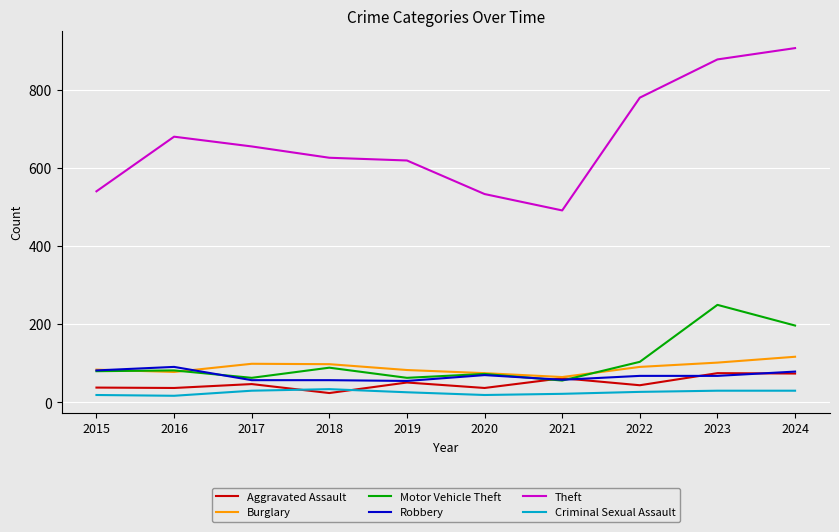

Which series changed the most between 2020 and 2023?

Theft